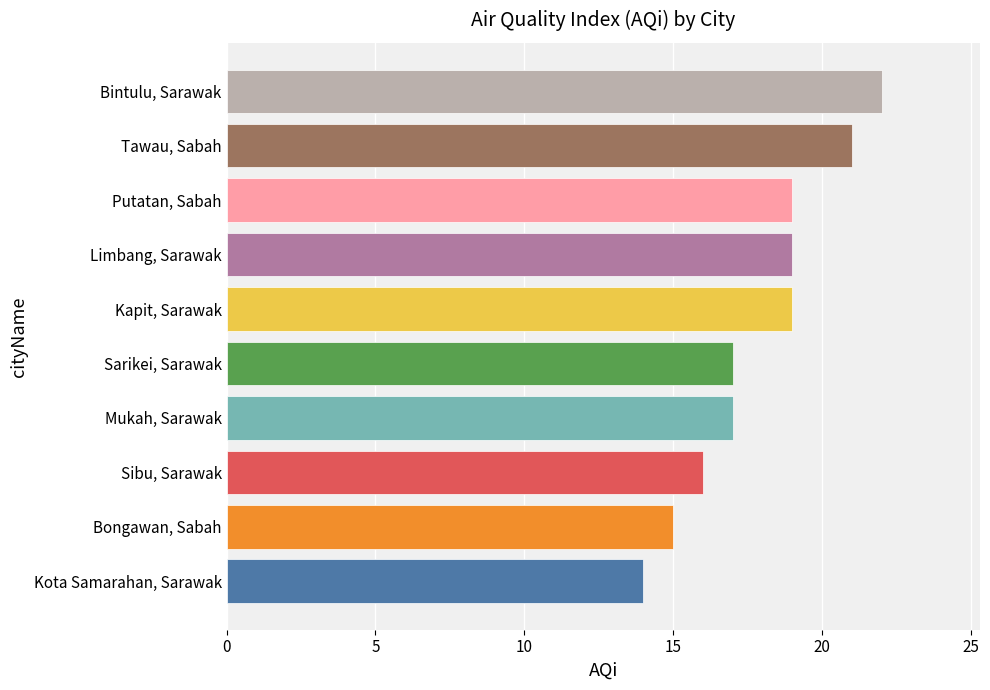

What is the average value?

18